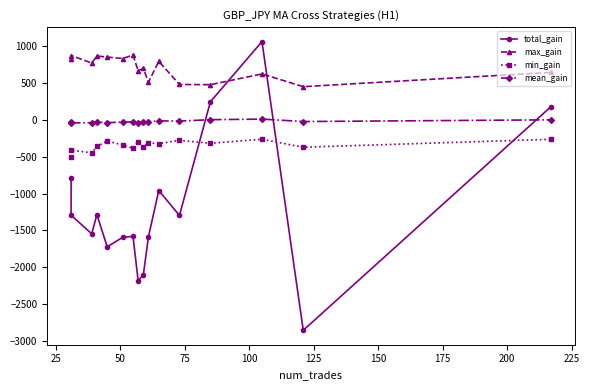

What is the average value of the max_gain series?

703